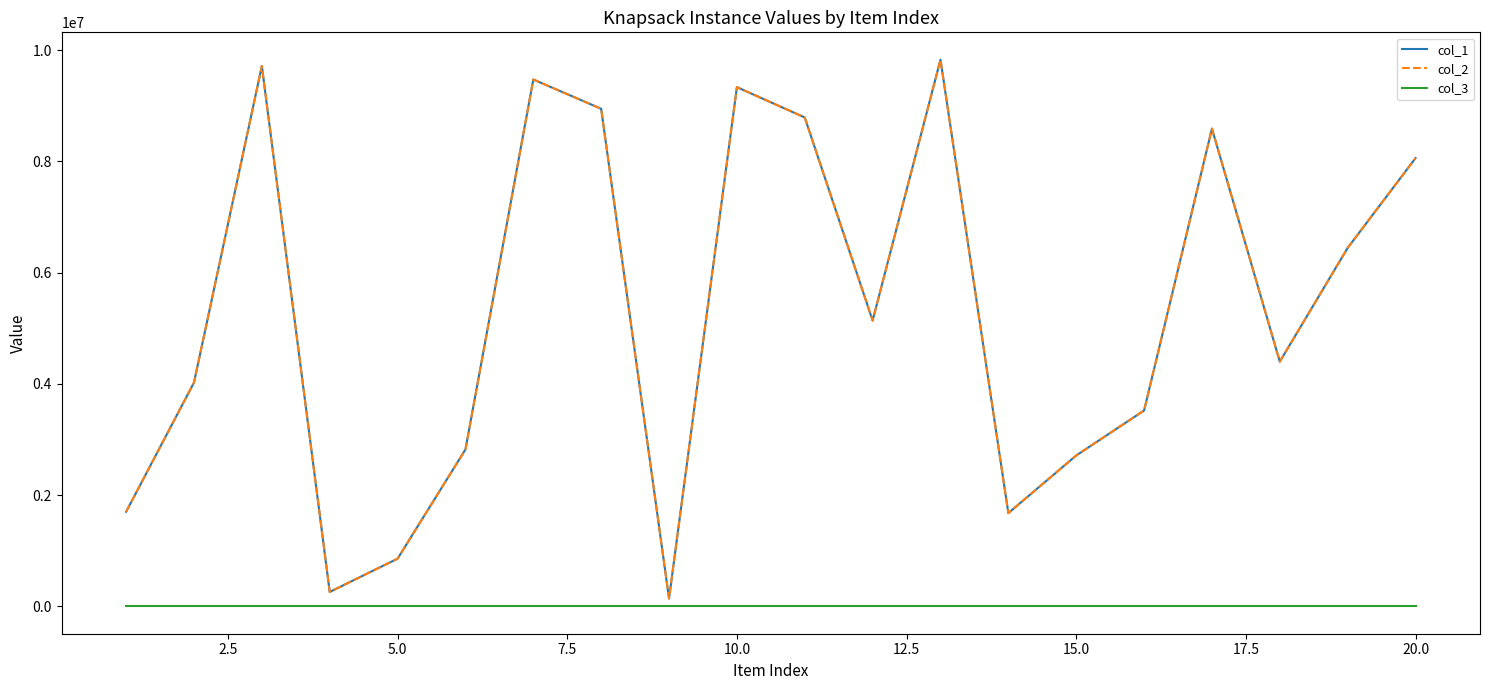

Reading left to right, transcribe all the data shown in this chart.

col_1: 1700709	4023166	9714175	260032	857499	2820183	9470815	8944304	141214	9333525	8787927	5138047	9827119	1676940	2712187	3520866	8588267	4399750	6443552	8058013
col_2: 1700709	4023166	9714175	260032	857499	2820183	9470815	8944304	141214	9333525	8787927	5138047	9827119	1676940	2712187	3520866	8588267	4399750	6443552	8058013
col_3: 1	1	1	1	1	1	1	1	1	1	1	1	1	1	1	1	1	1	1	1